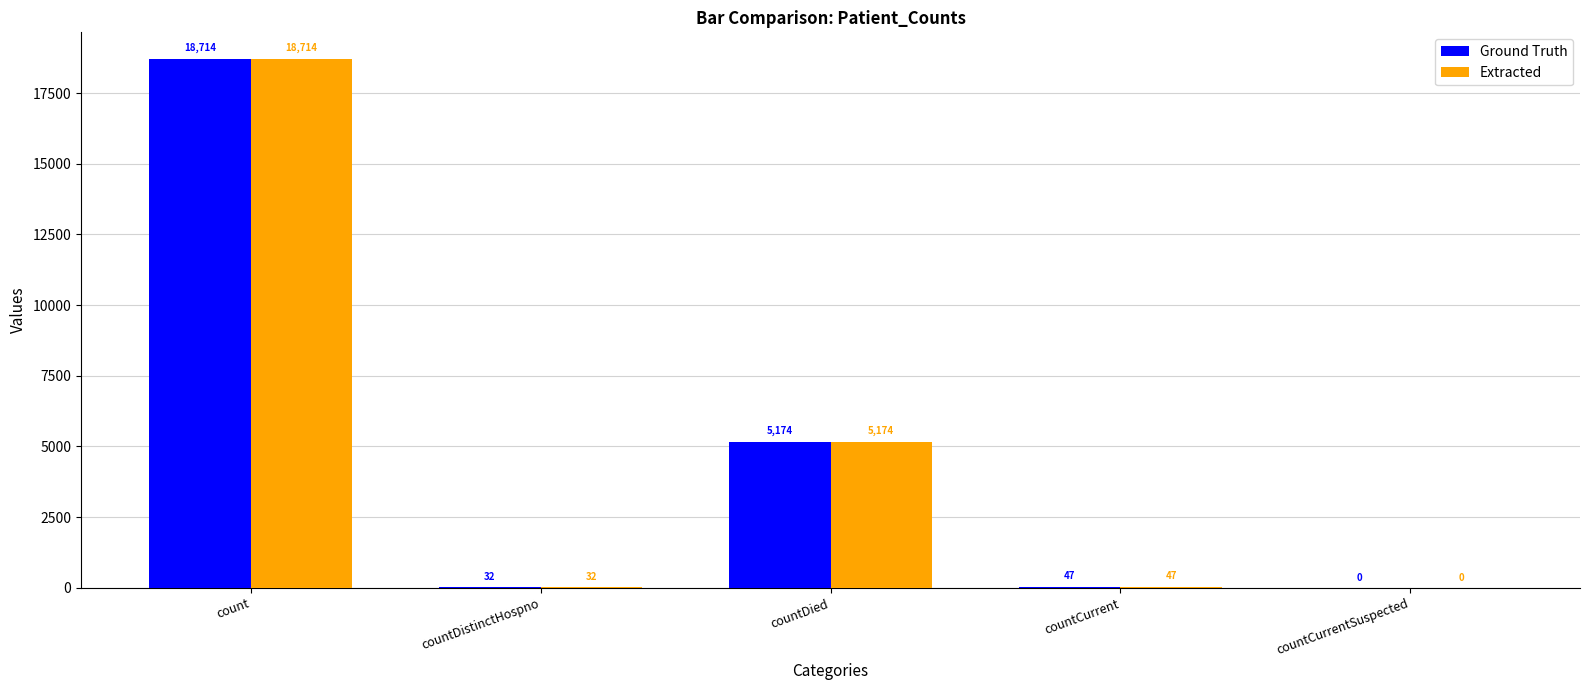

The Extracted series shows 31058 at count. True or false?

False